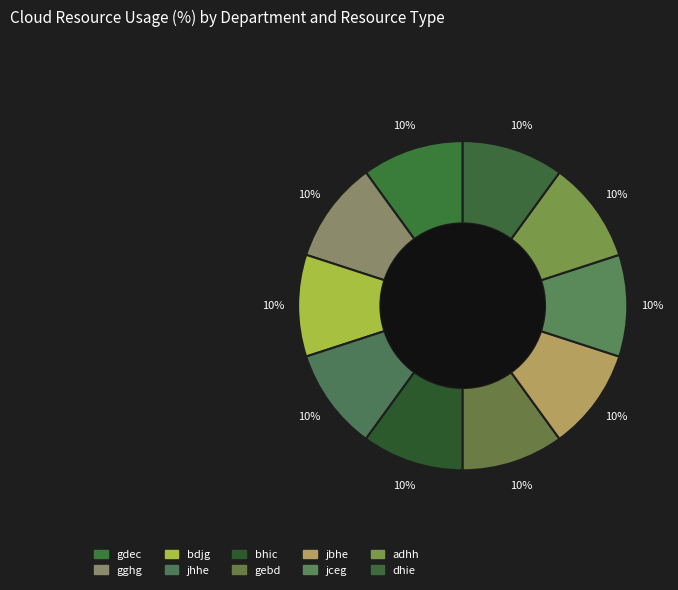

Rank the categories by value from highest to lowest.

bhic, jceg, jbhe, gdec, gghg, adhh, gebd, jhhe, bdjg, dhie